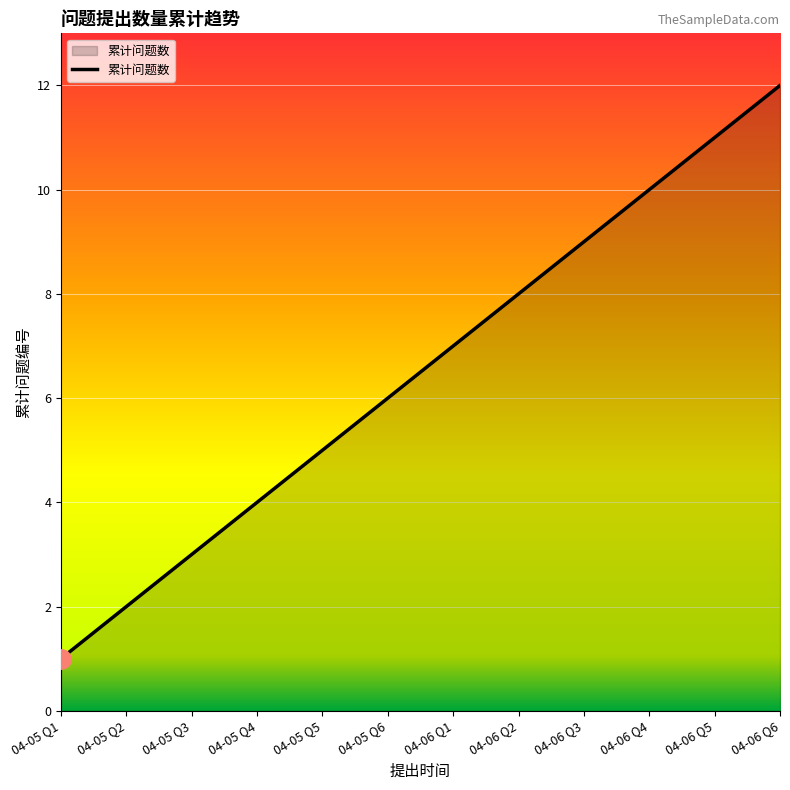

What is the maximum value shown in the chart?

12